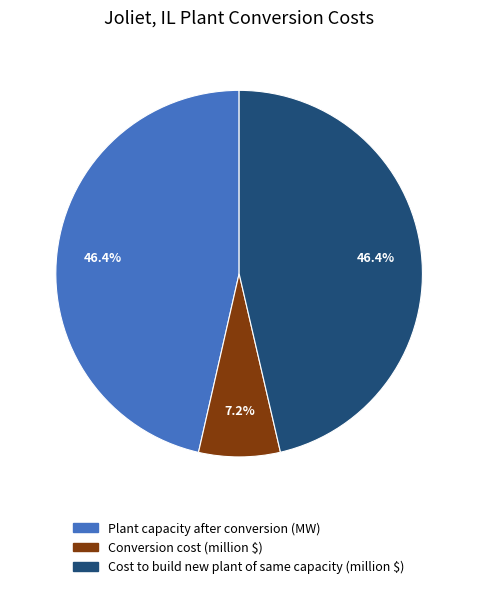

How much of the chart is everything except Plant capacity after conversion (MW)?

53.6%